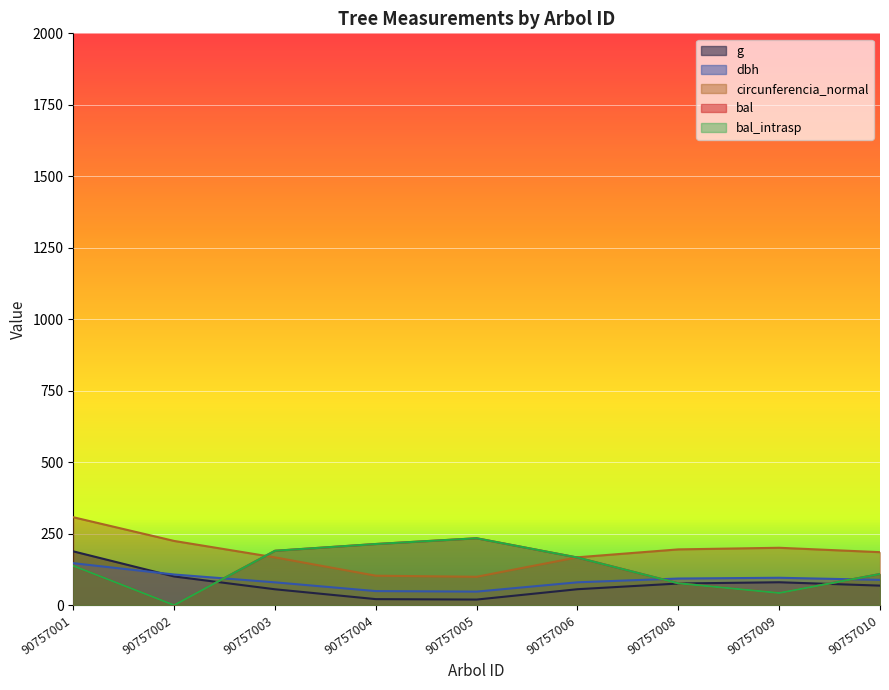

Reading left to right, transcribe all the data shown in this chart.

dbh: 90757001=146.9	90757002=107.2	90757003=79.8	90757004=49.2	90757005=47.4	90757006=79.9	90757008=93.2	90757009=95.8	90757010=88.5
g: 90757001=188.2	90757002=100.4	90757003=55.6	90757004=21.1	90757005=19.6	90757006=55.8	90757008=75.7	90757009=80.2	90757010=68.3
bal: 90757001=137.7	90757002=0.0	90757003=190.2	90757004=213.9	90757005=234.0	90757006=166.5	90757008=76.5	90757009=42.6	90757010=108.9
bal_intrasp: 90757001=137.7	90757002=0.0	90757003=190.2	90757004=213.9	90757005=234.0	90757006=166.5	90757008=76.5	90757009=42.6	90757010=108.9
circunferencia_normal: 90757001=307.6	90757002=224.6	90757003=167.1	90757004=103.0	90757005=99.3	90757006=167.4	90757008=195.1	90757009=200.7	90757010=185.4